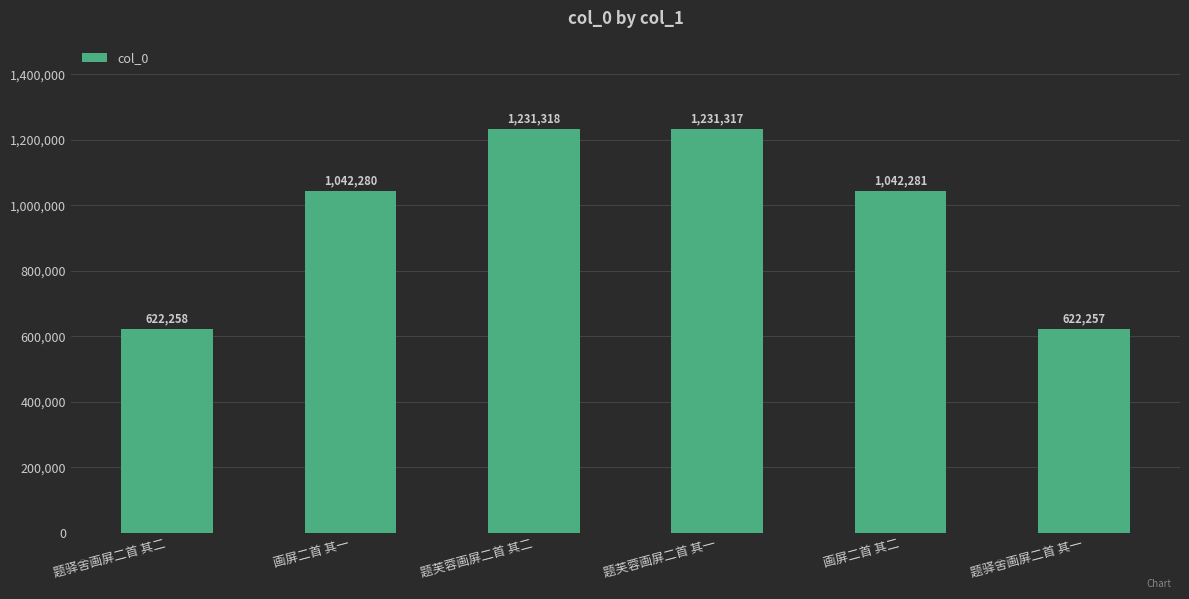

How many categories are shown in the chart?

6